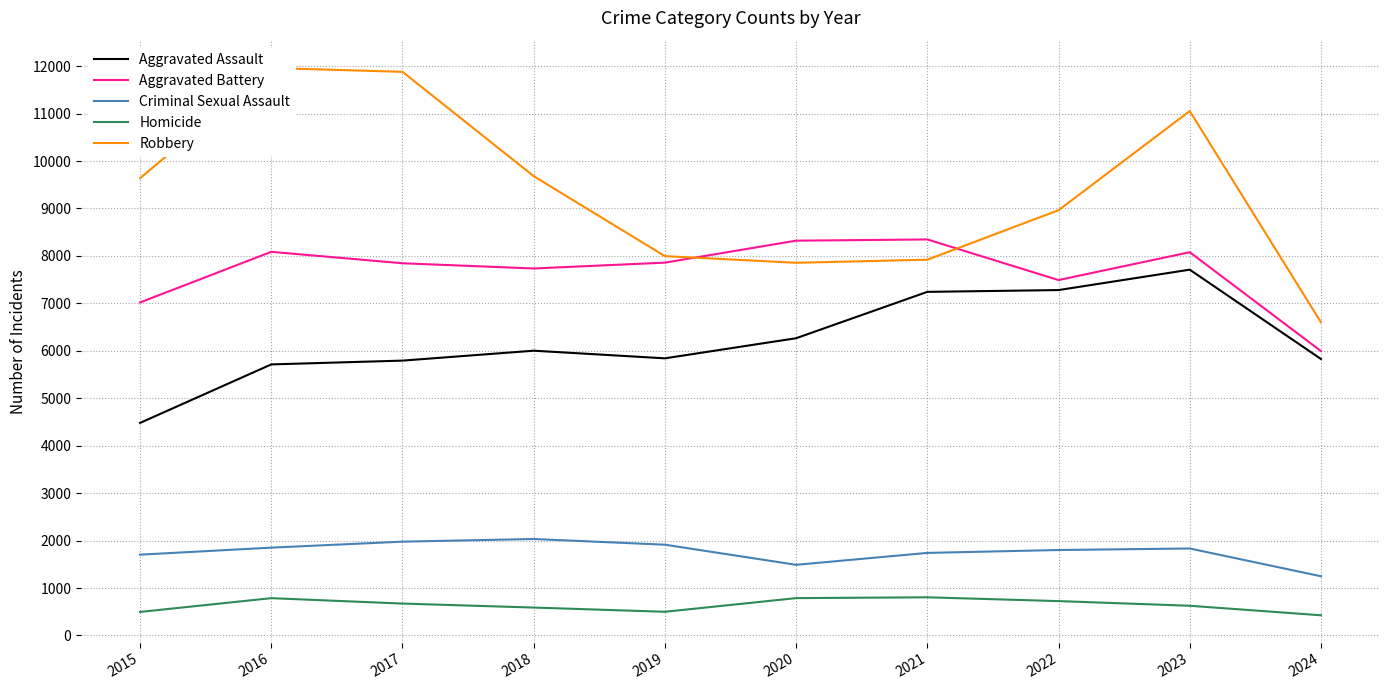

At how many categories does at least one series exceed 3508?

10